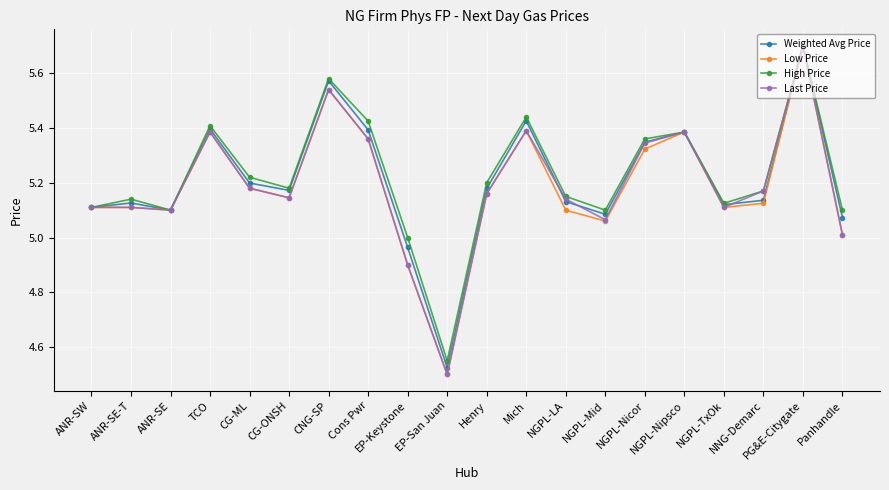

What are all the series names shown in the legend?

Weighted Avg Price, Low Price, High Price, Last Price